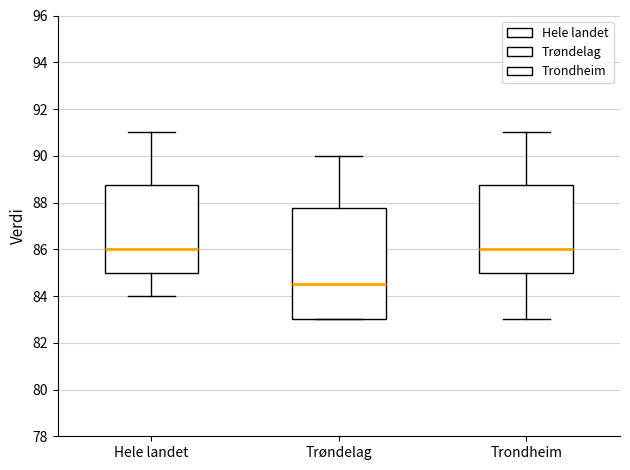

Which box's median line is the lowest?

Trøndelag